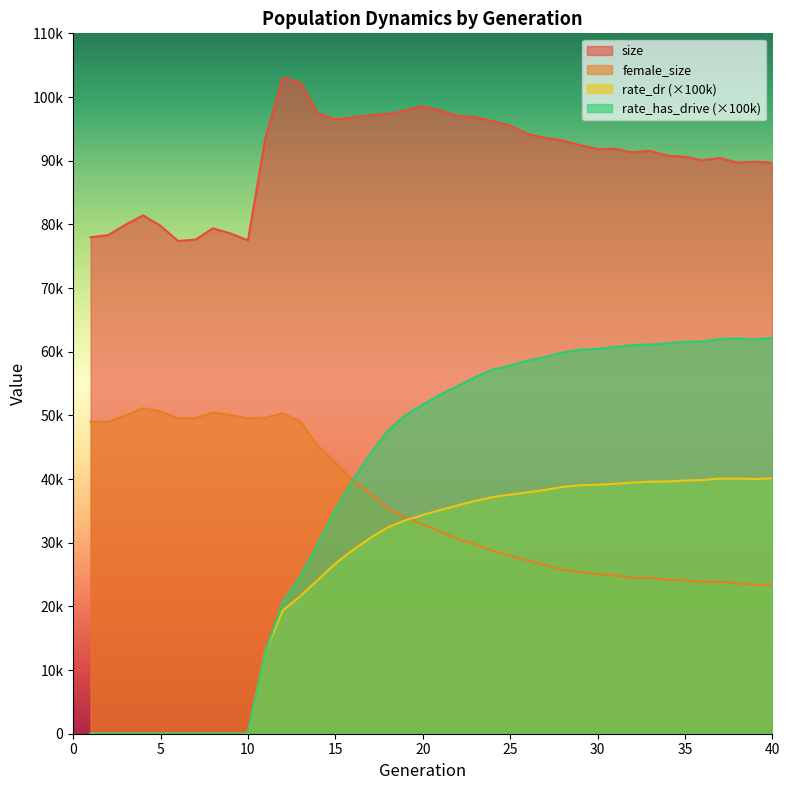

Rank the series at 7 from lowest to highest value.

rate_dr, rate_has_drive, female_size, size